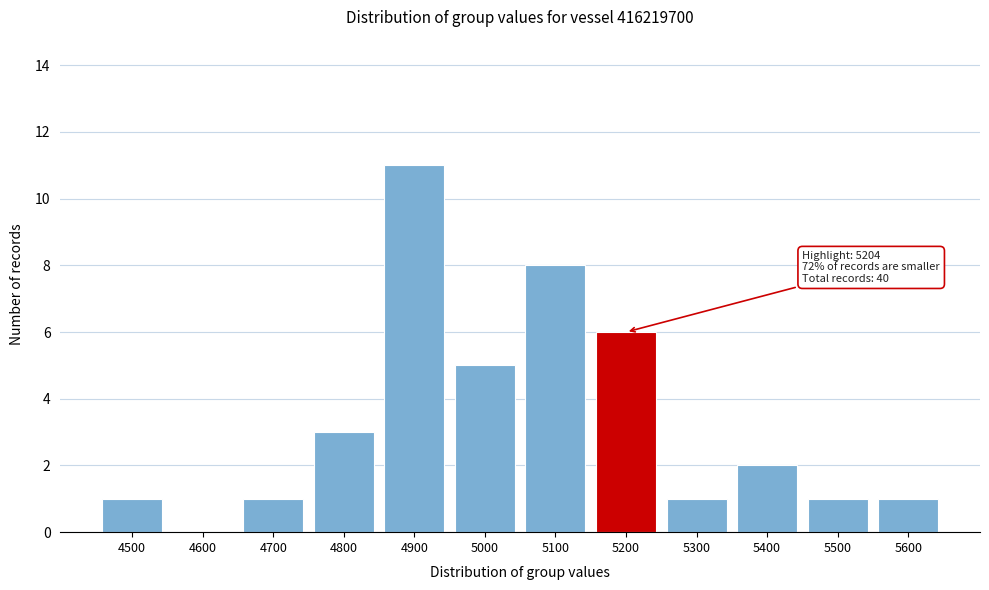

Reading right to left, transcribe all the data shown in this chart.

5600=1	5500=1	5400=2	5300=1	5200=6	5100=8	5000=5	4900=11	4800=3	4700=1	4600=0	4500=1